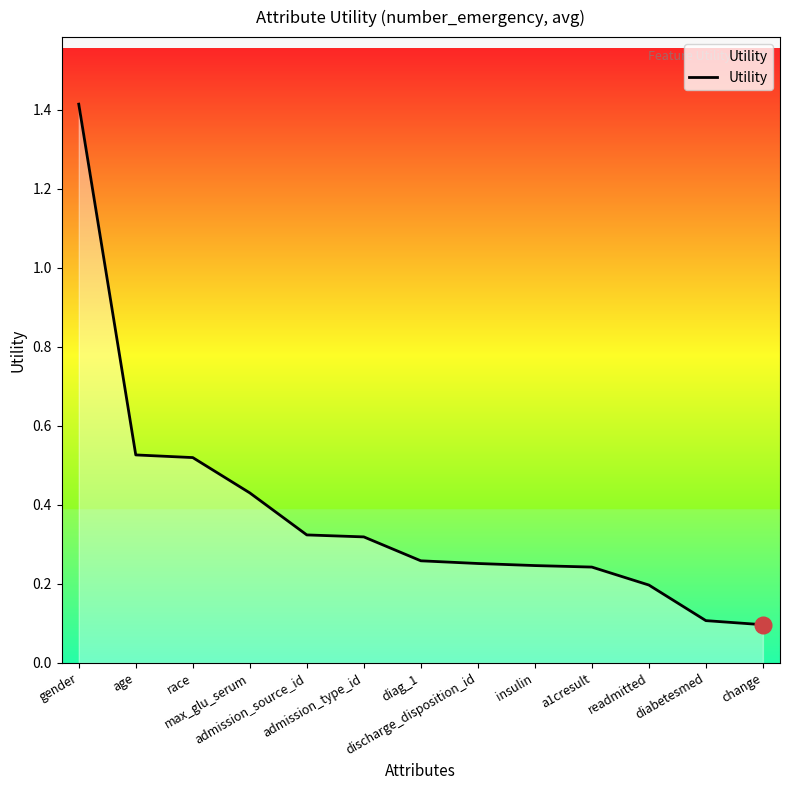

What is the greatest value displayed?

1.4